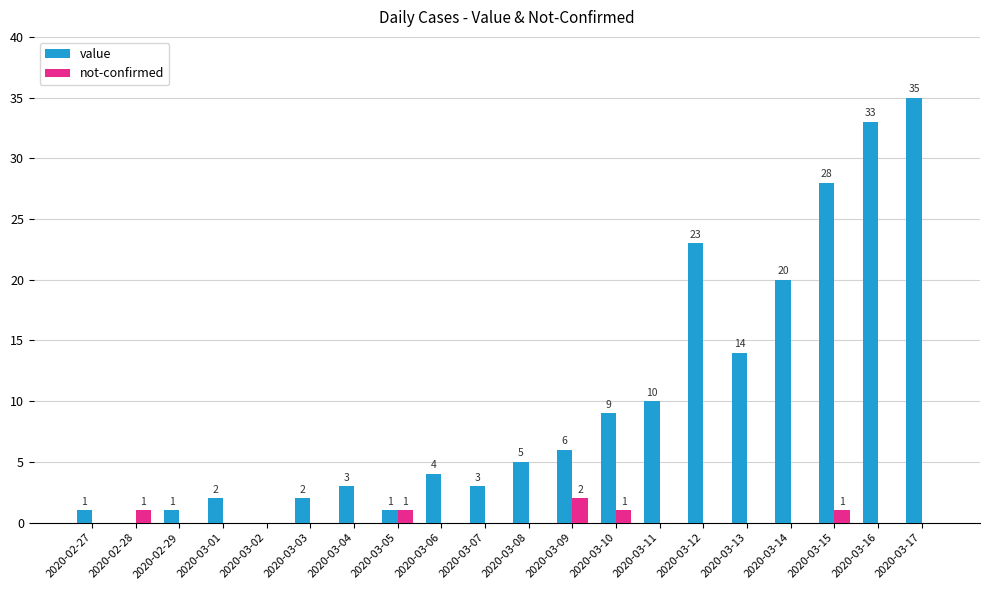

How many data points does each series have?

20